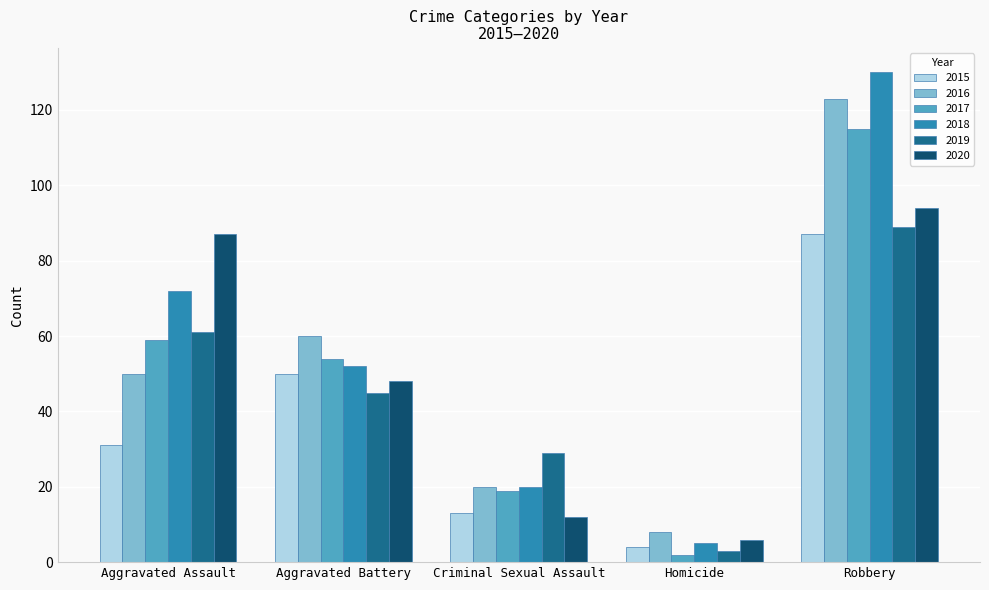

What is the spread (max minus min) of values at Aggravated Assault?

56